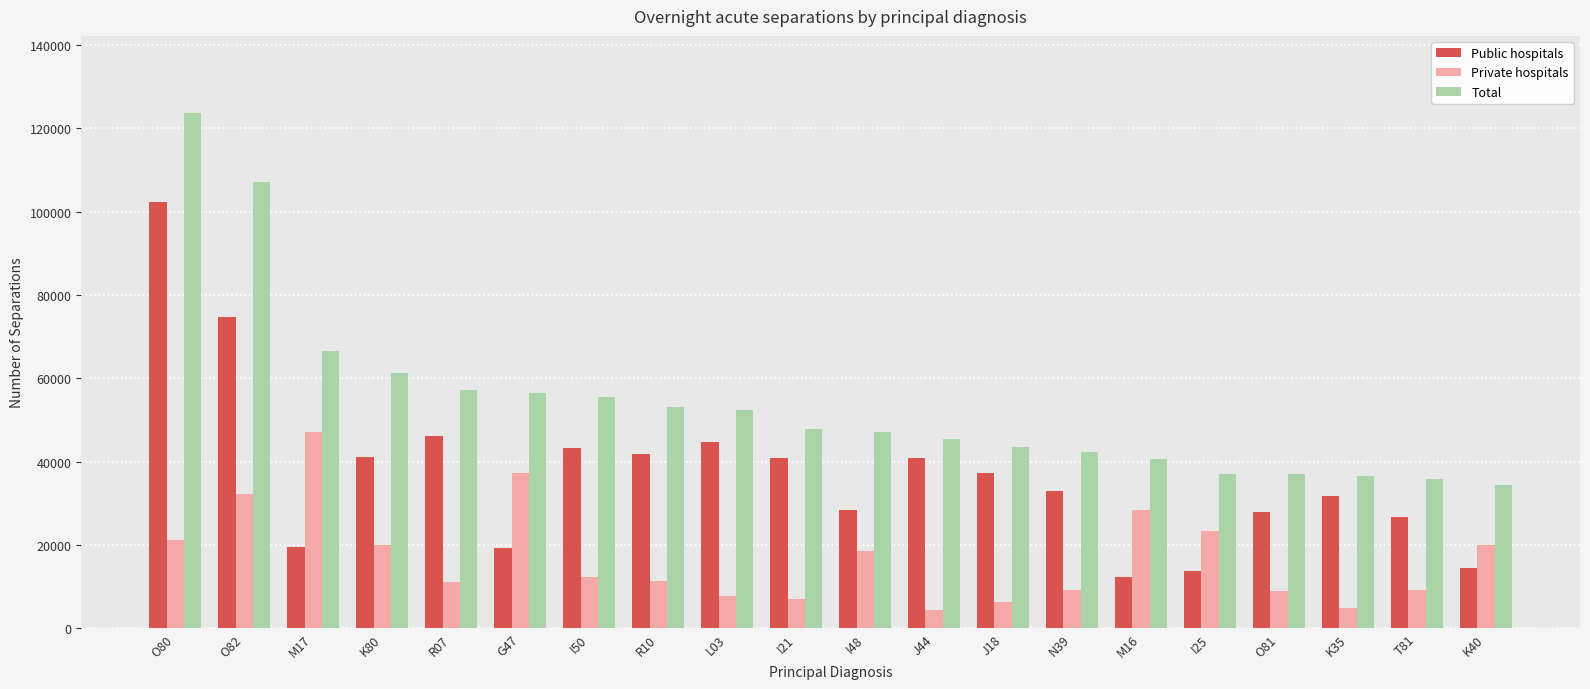

Which category has the lowest value in the Public hospitals series?

M16